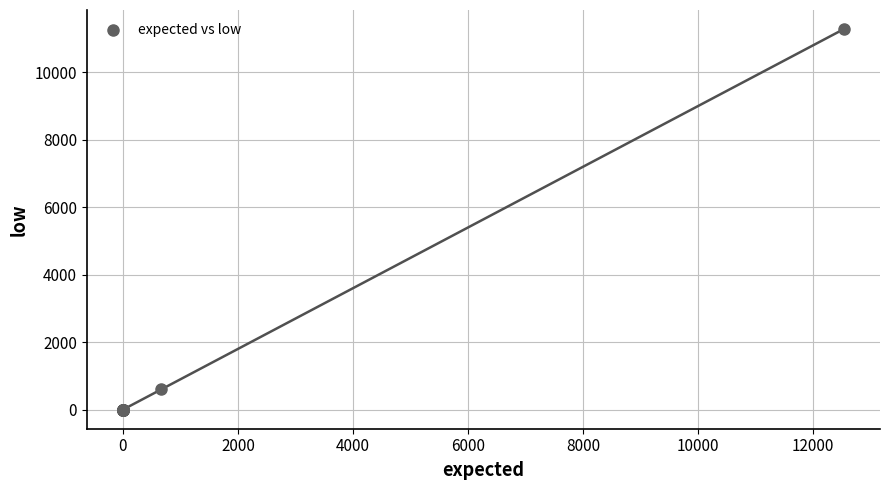

What Y value in the scatter plot is closest to 5642?

603.2